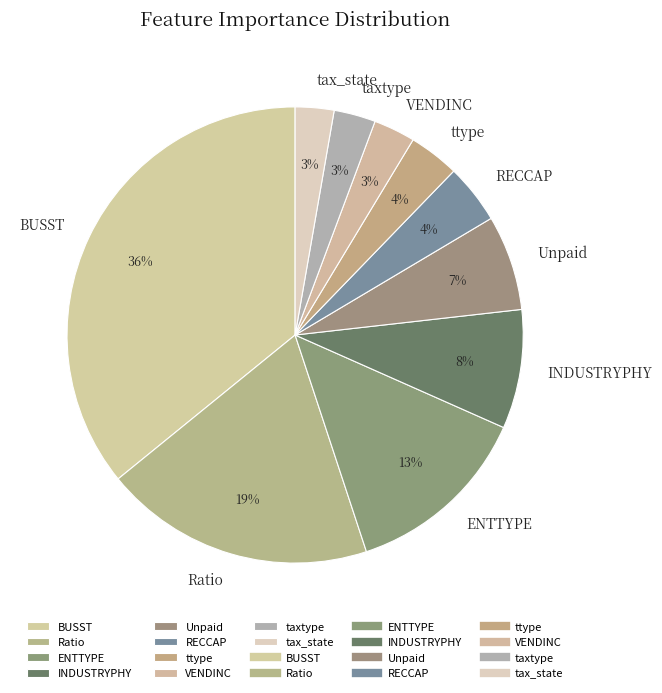

To the nearest percent, what portion does ttype represent?

4%